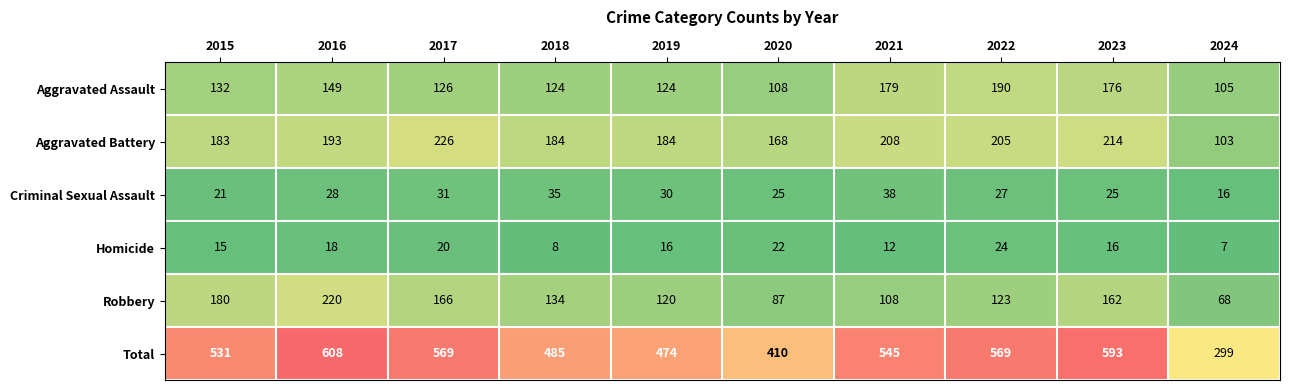

Count the number of data series in this chart.

6